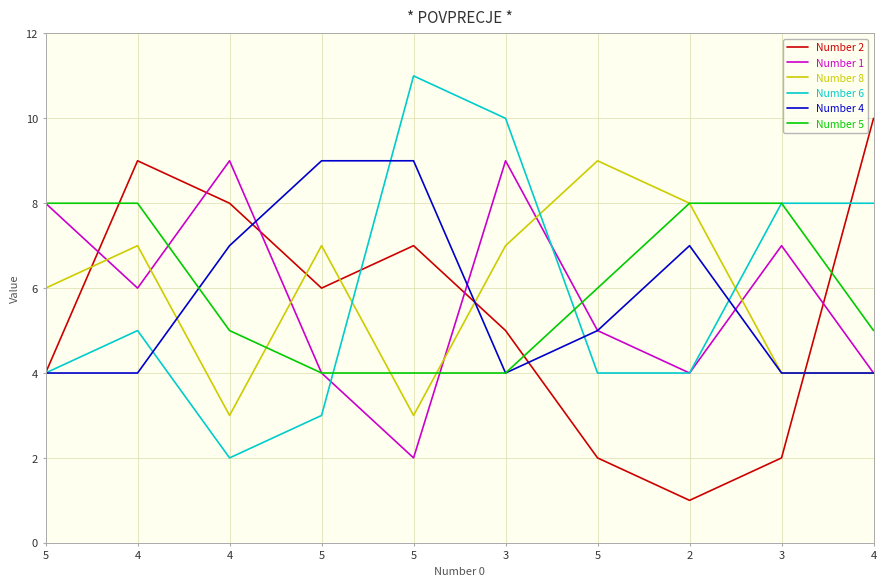

In Number 4, how many points are lower than both neighbors (excluding endpoints)?

1